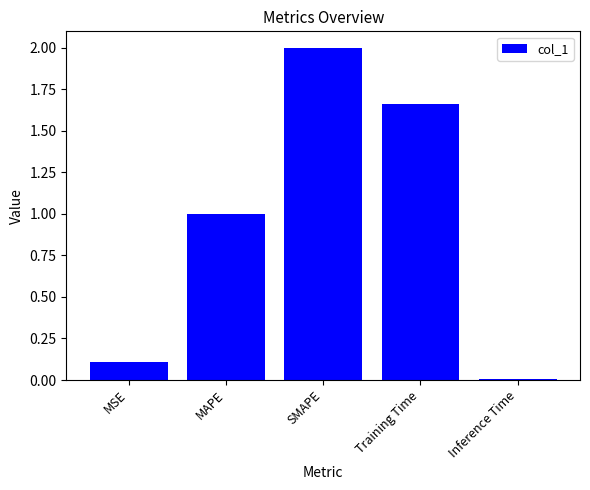

What is the average value?

1.0